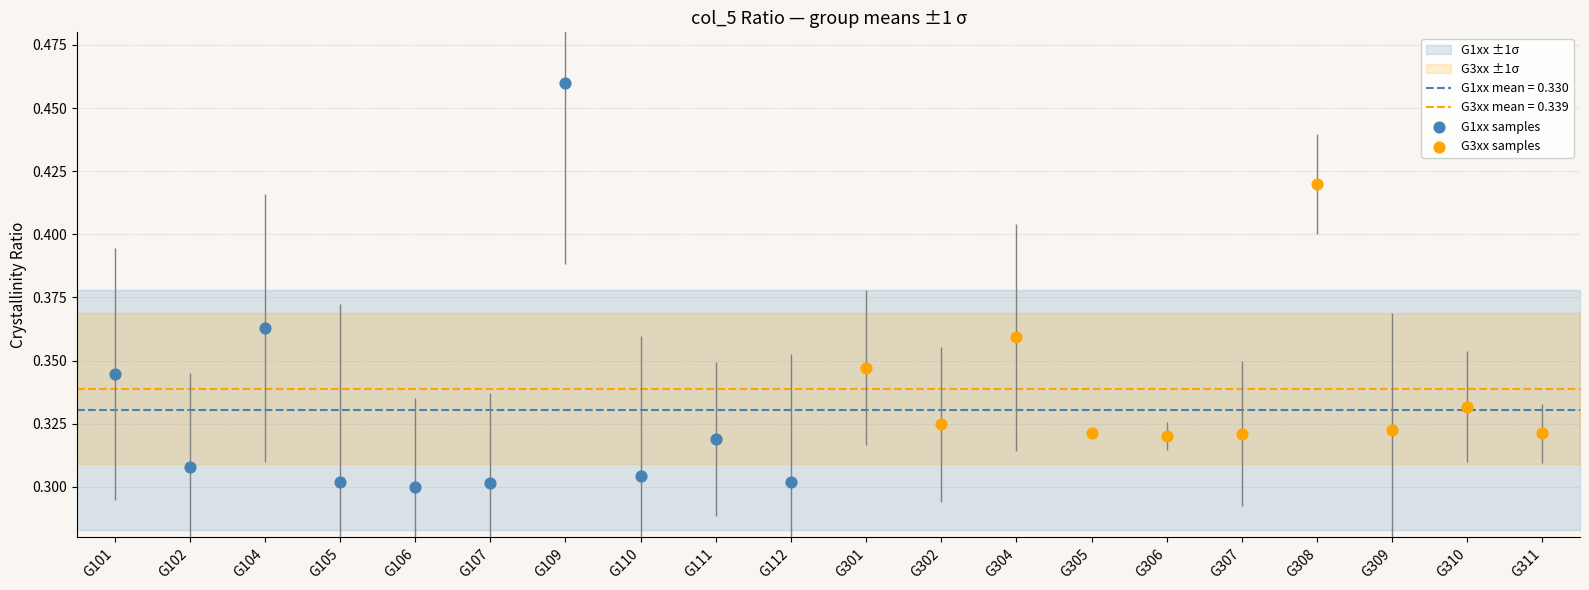

Which series contains the highest Y value?

G1xx samples